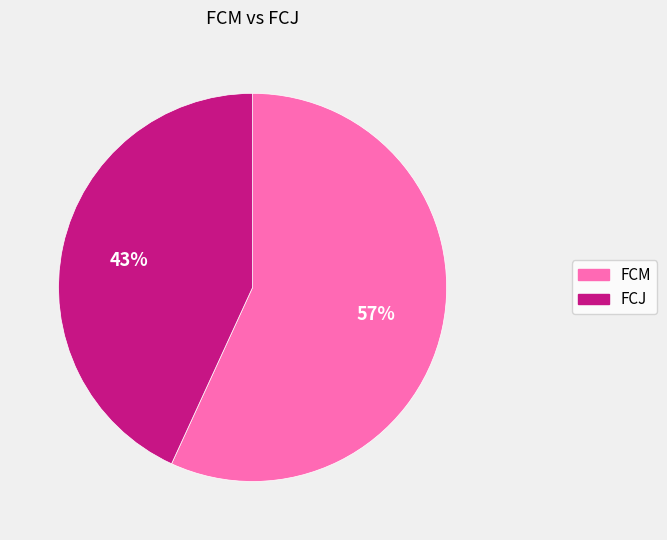

To the nearest percent, what is the difference between the FCM and FCJ slice percentages?

14%